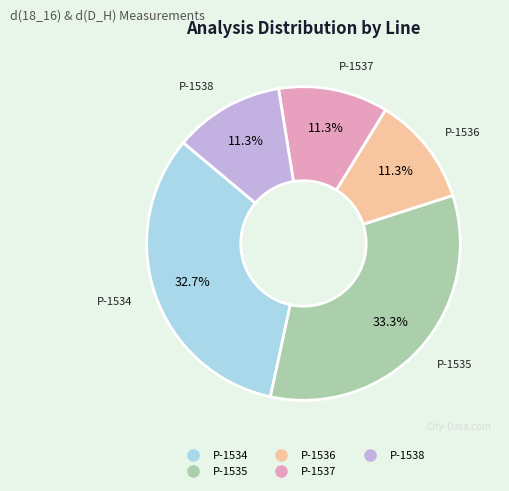

Is there any slice that represents more than half of the pie?

No